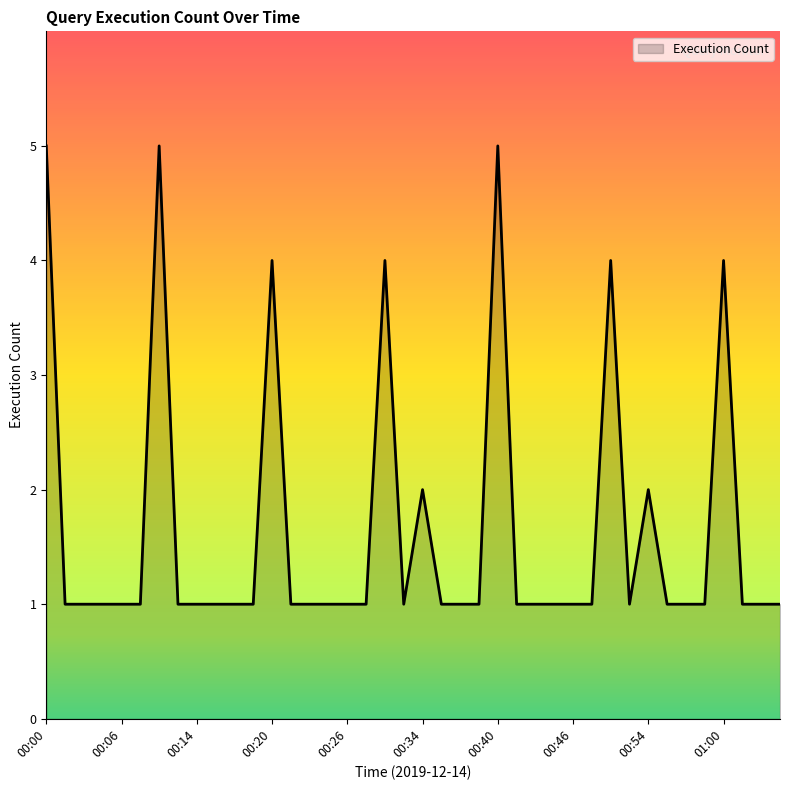

What is the difference between the maximum and minimum values?

4